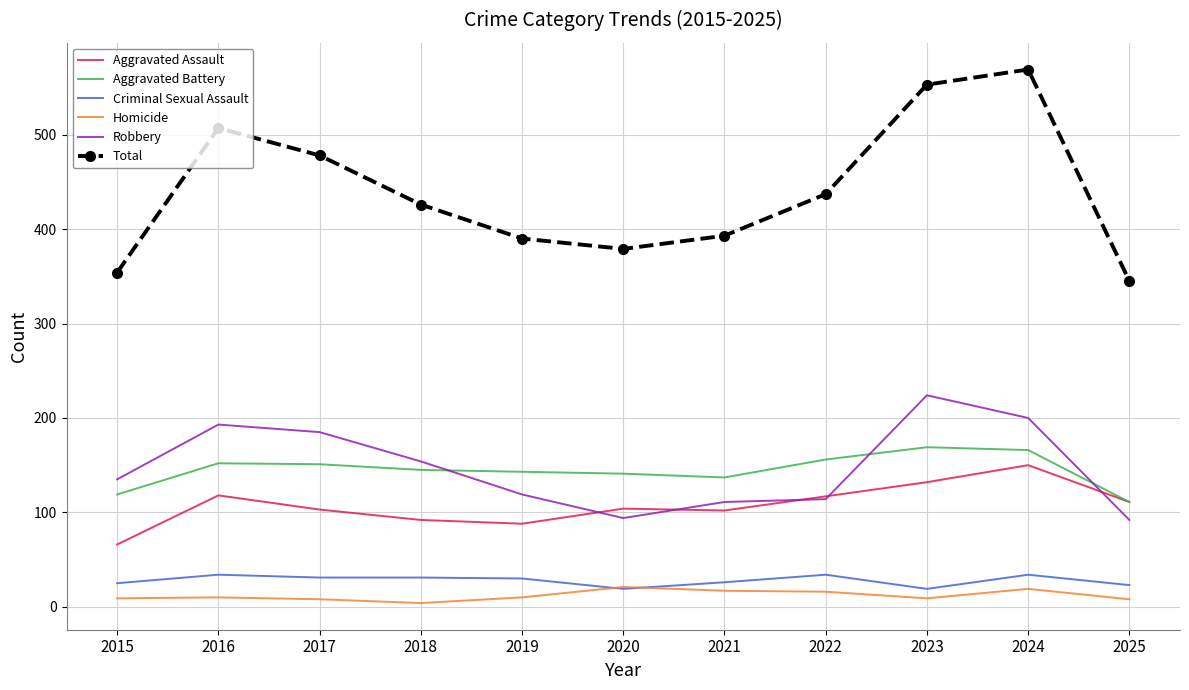

How many categories are shown in the chart?

11